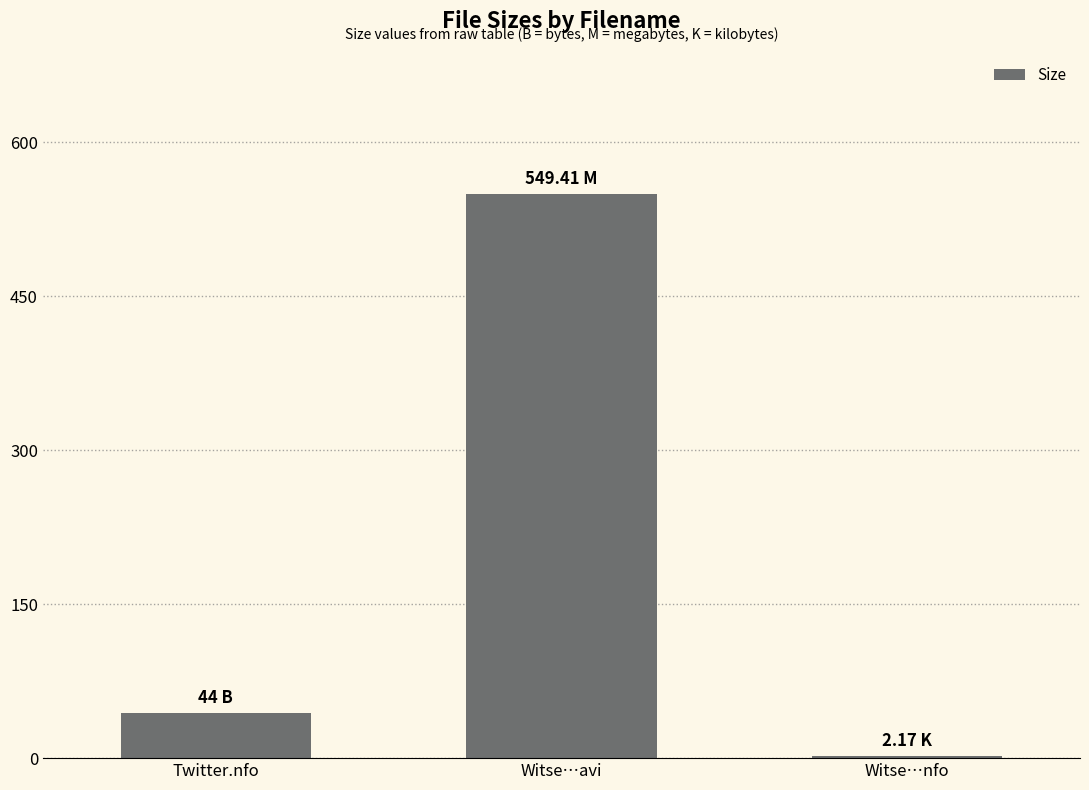

List the labels in order of value, smallest first.

Witse…nfo, Twitter.nfo, Witse…avi